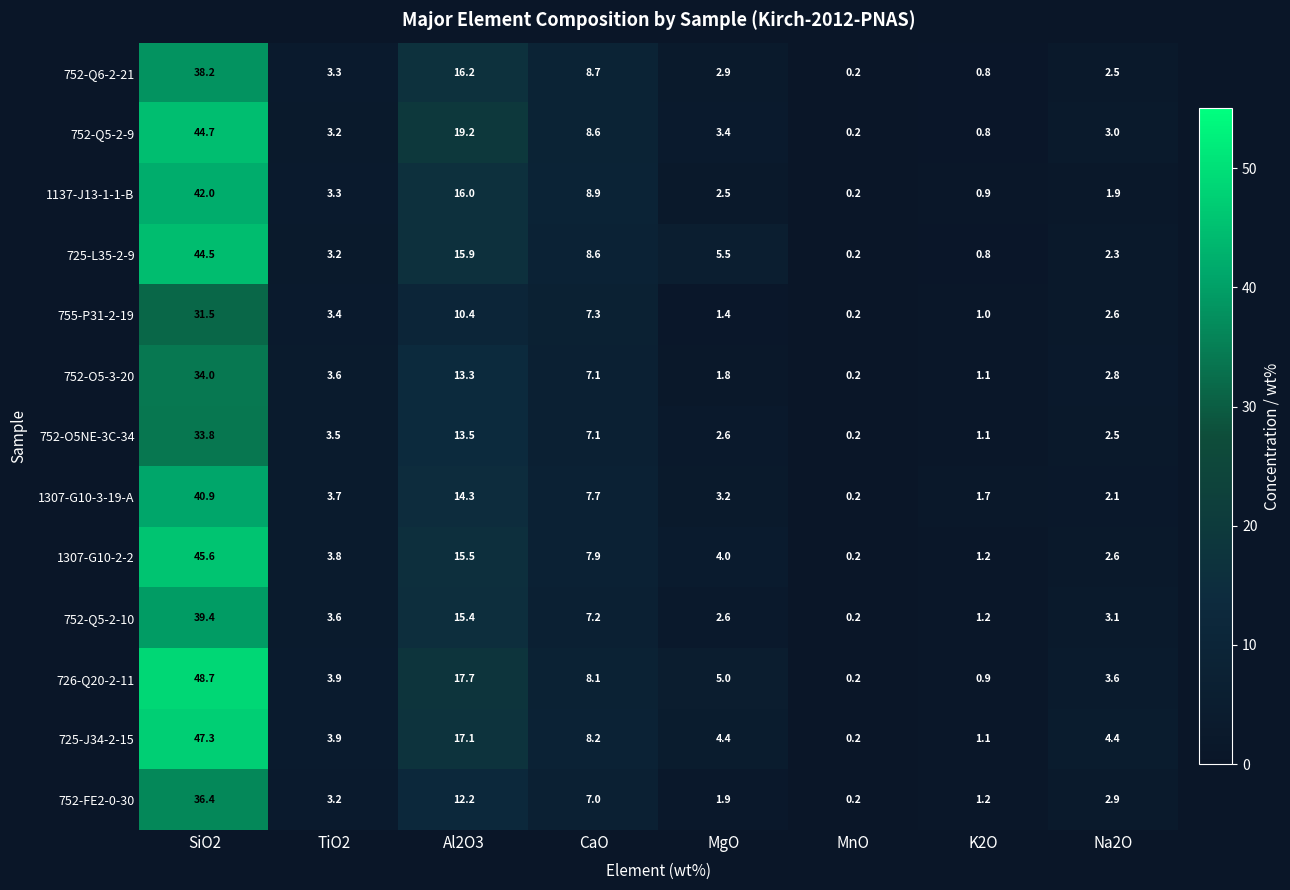

Which series changed the most between CaO and MgO?

1137-J13-1-1-B